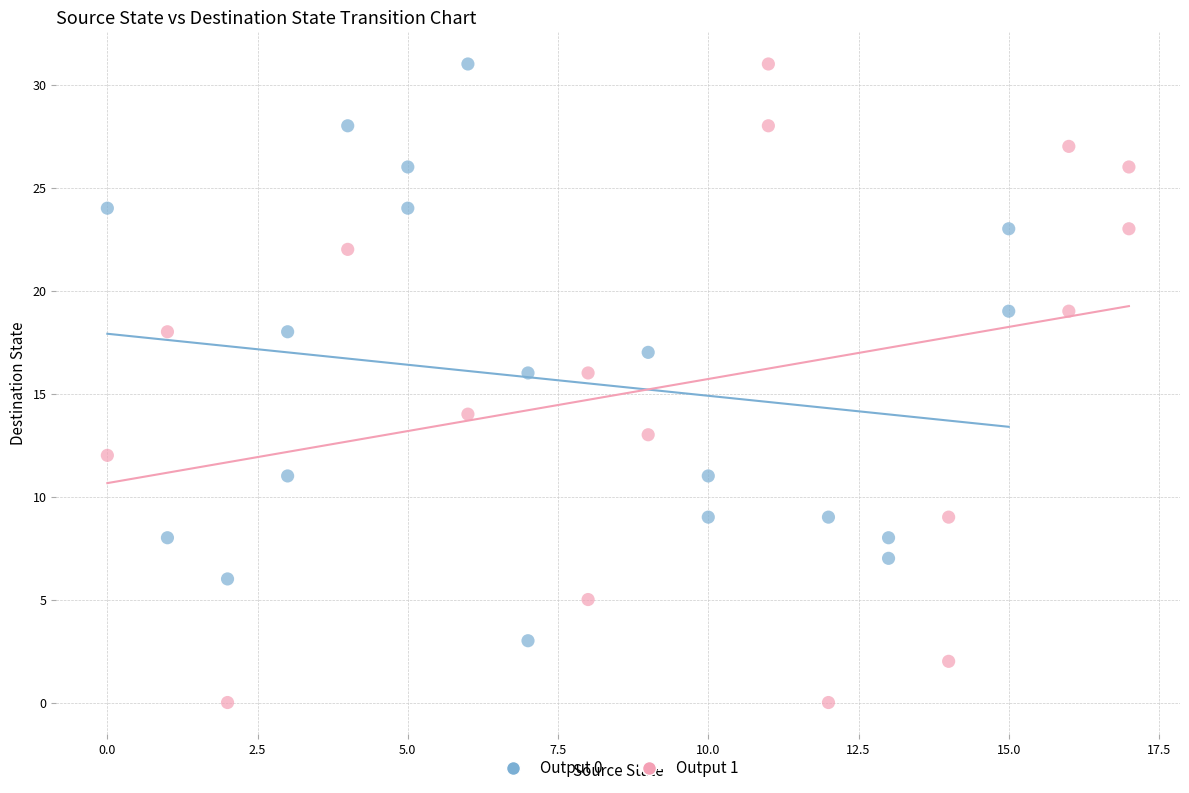

Which series has the widest spread of Y values?

Output 1